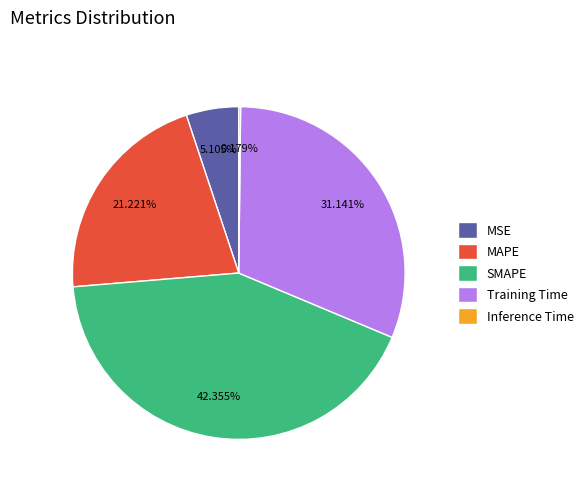

What is the largest slice in the pie chart?

SMAPE